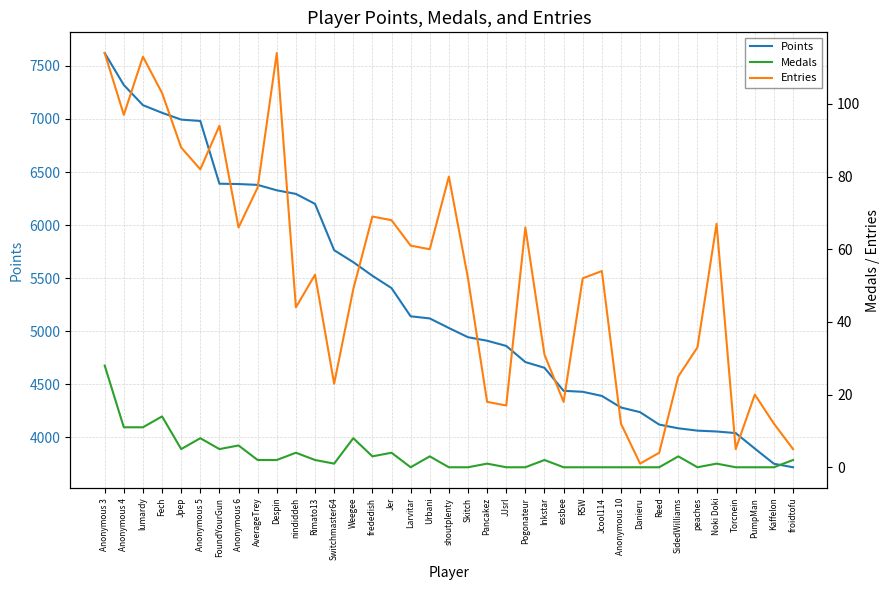

What is the highest value of the Entries series?

114